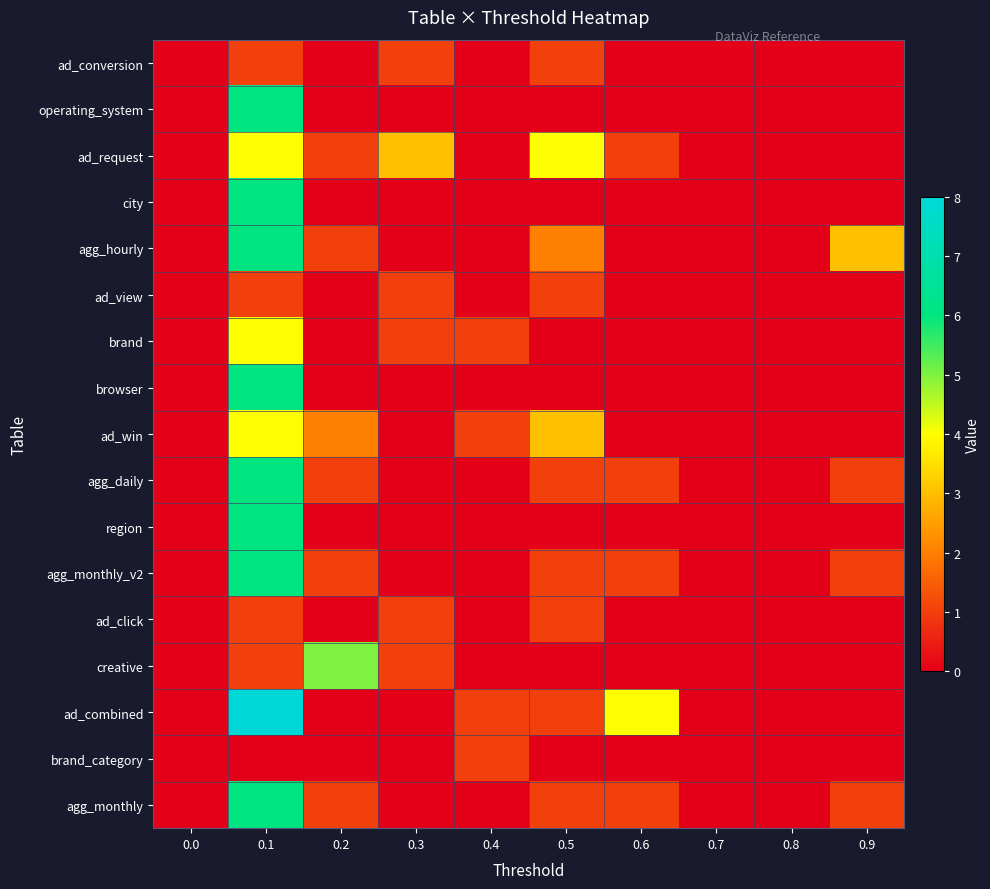

What is the total value across all series at 0.2?

12